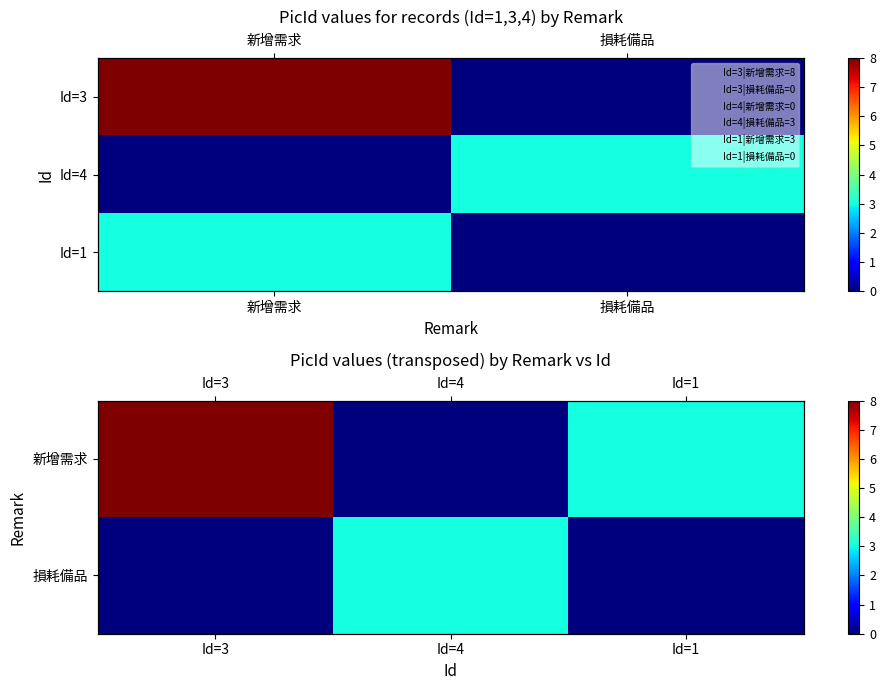

How many categories are shown in the chart?

3